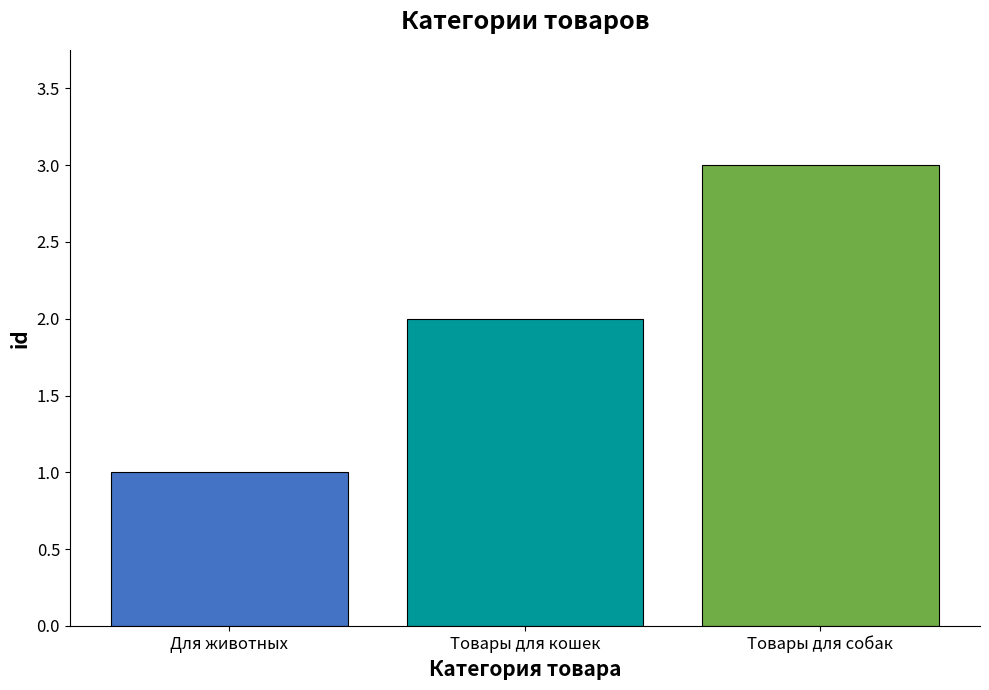

Rank the categories by value from highest to lowest.

Товары для собак, Товары для кошек, Для животных